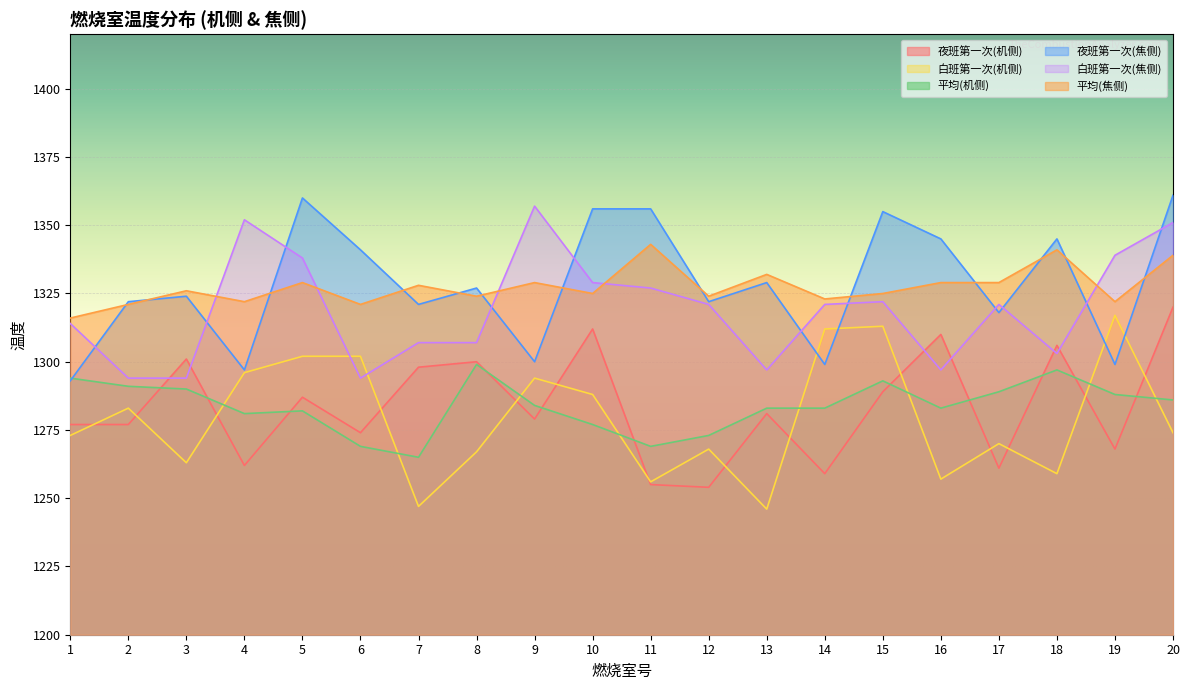

In 白班第一次(机侧), how many points are higher than both neighbors (excluding endpoints)?

6